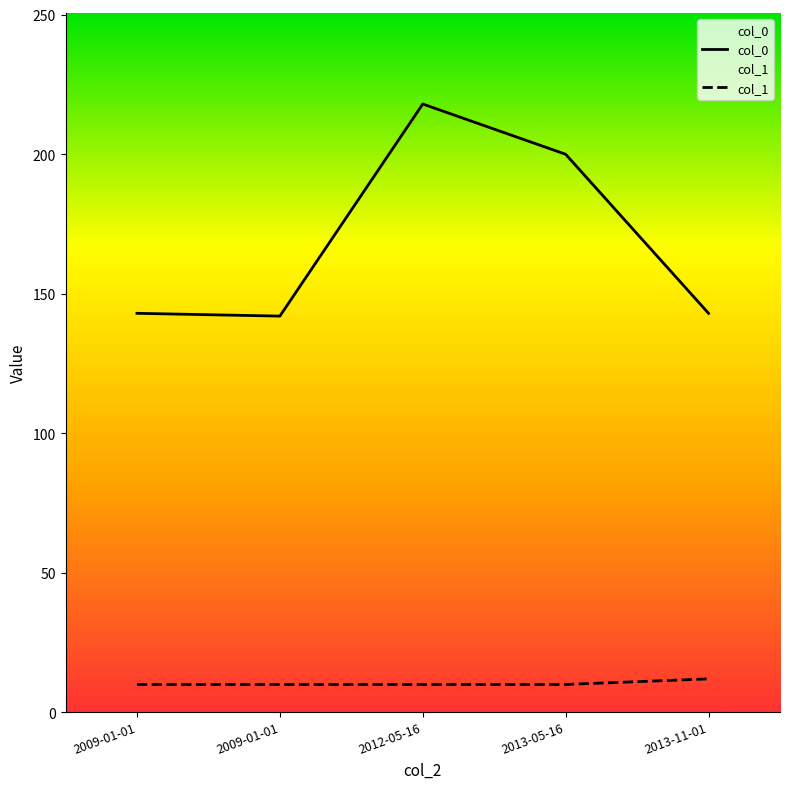

List the series in order of their overall mean, lowest first.

col_1, col_0